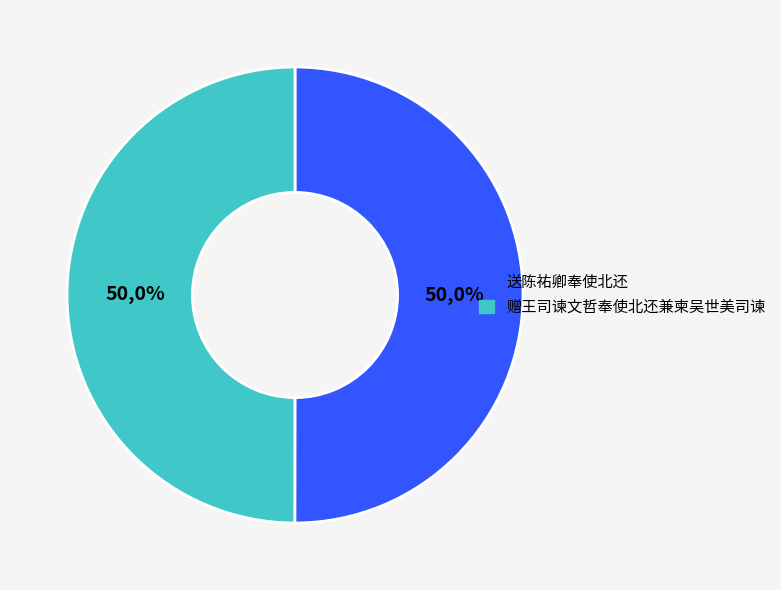

How many slices are in this pie chart?

2